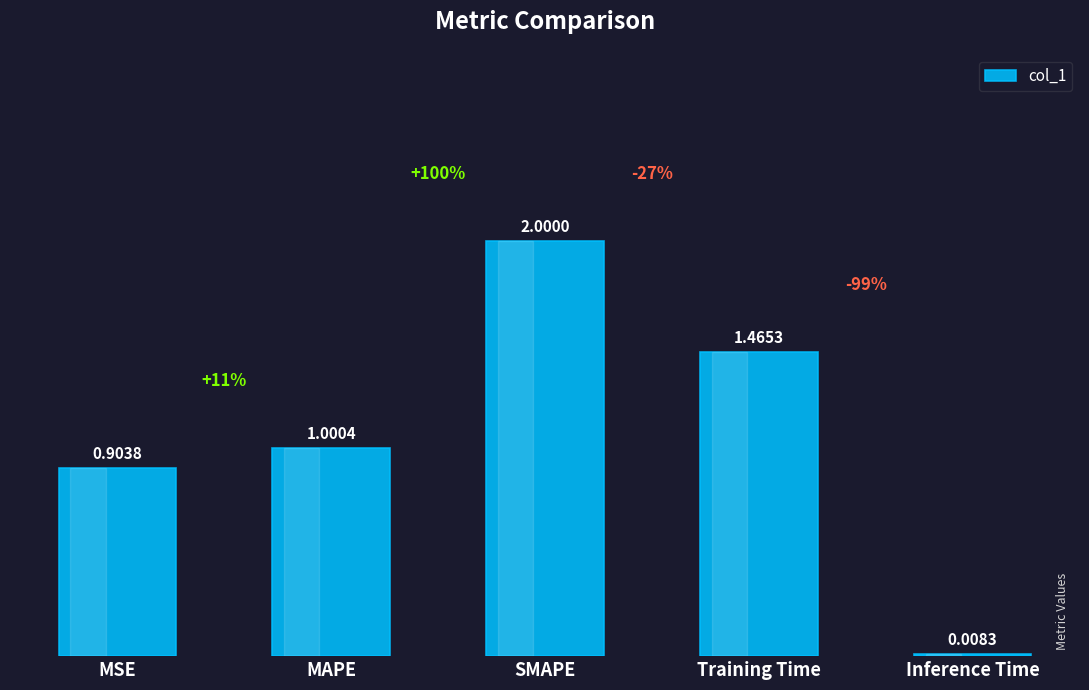

What is the change in value from MSE to Inference Time?

-0.9